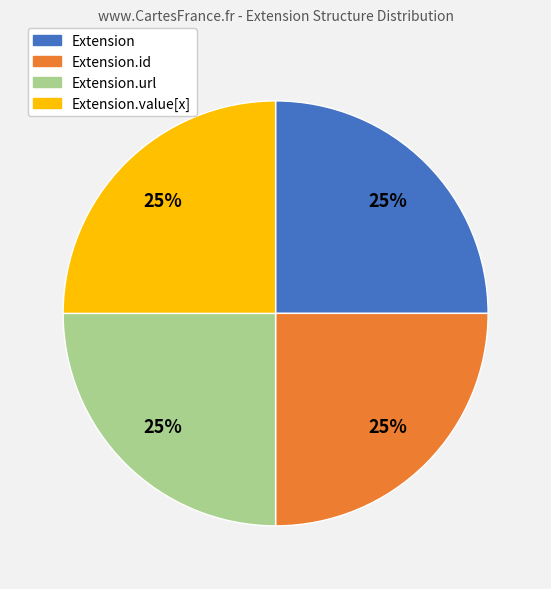

Is there a majority slice in this chart?

No